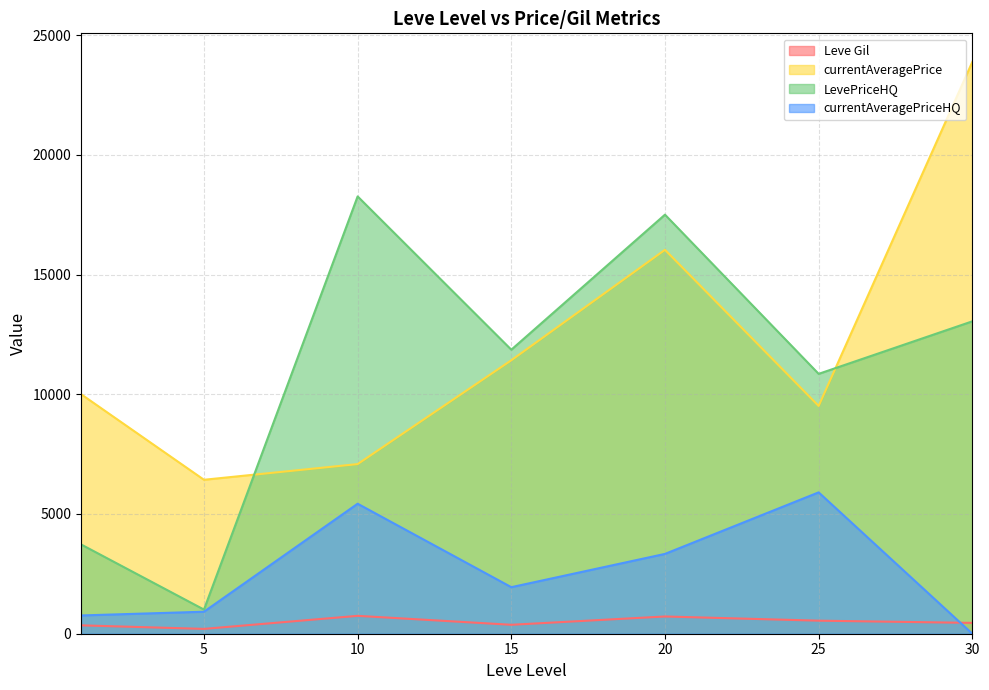

Which has a higher value, 15 or 5?

15